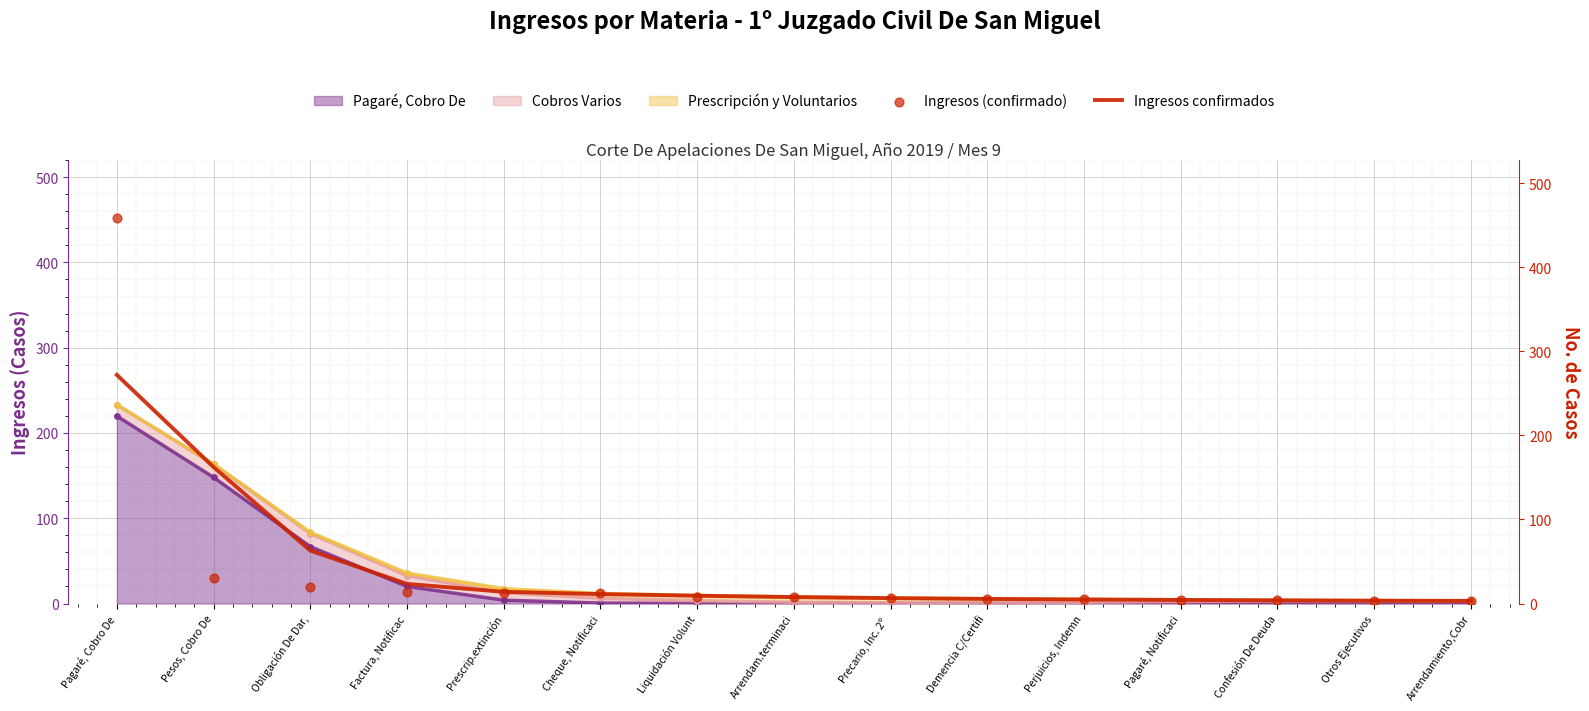

Which series contains the lowest Y value?

Ingresos (confirmado)